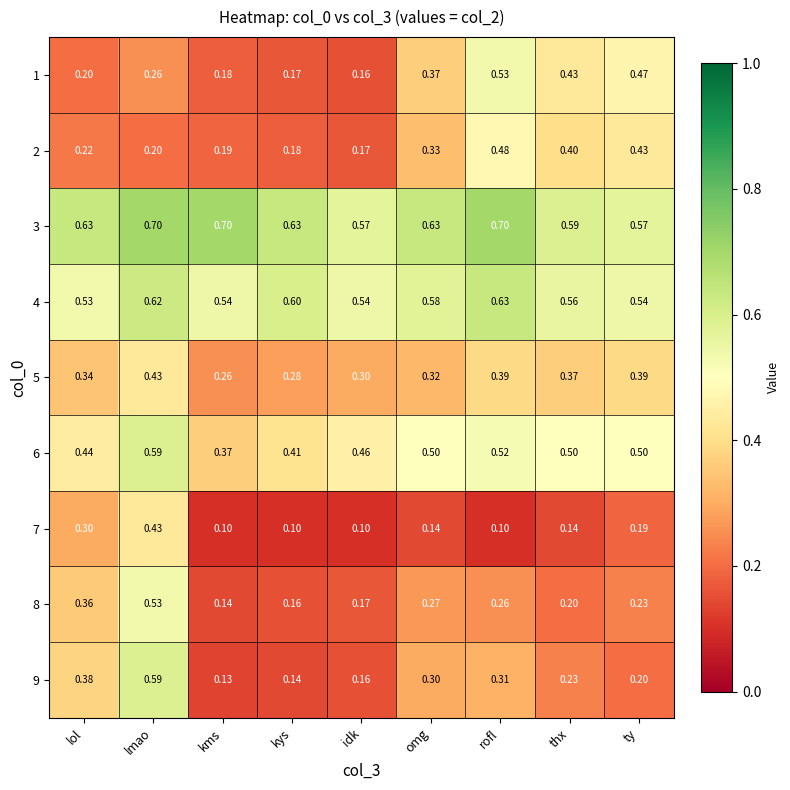

At which label does 5 reach its peak?

lmao